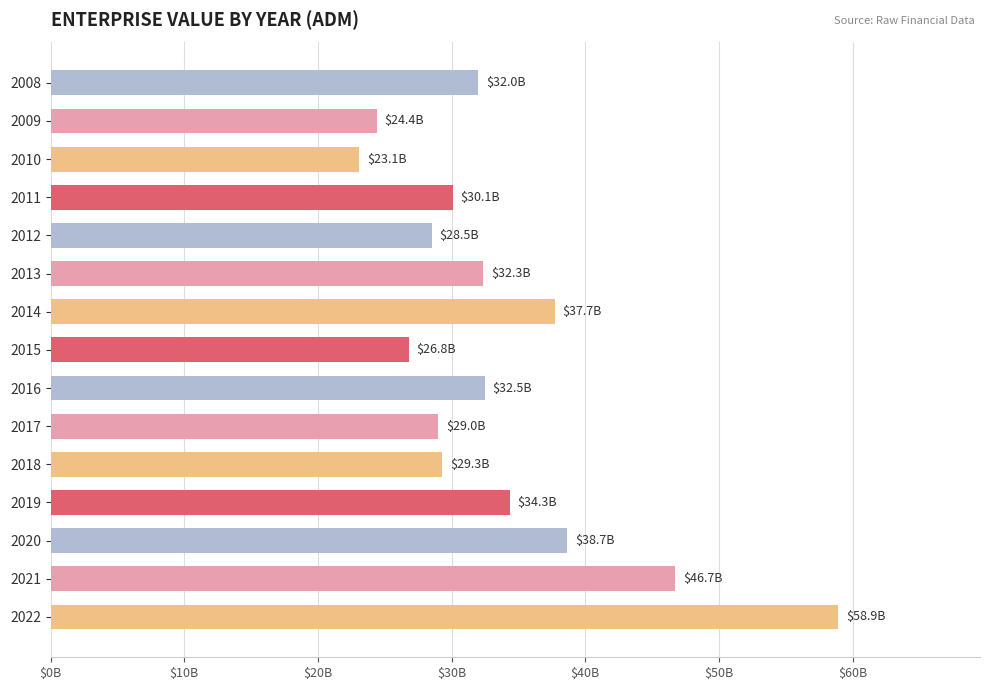

What is the difference between the maximum and minimum values?

35827690000.0